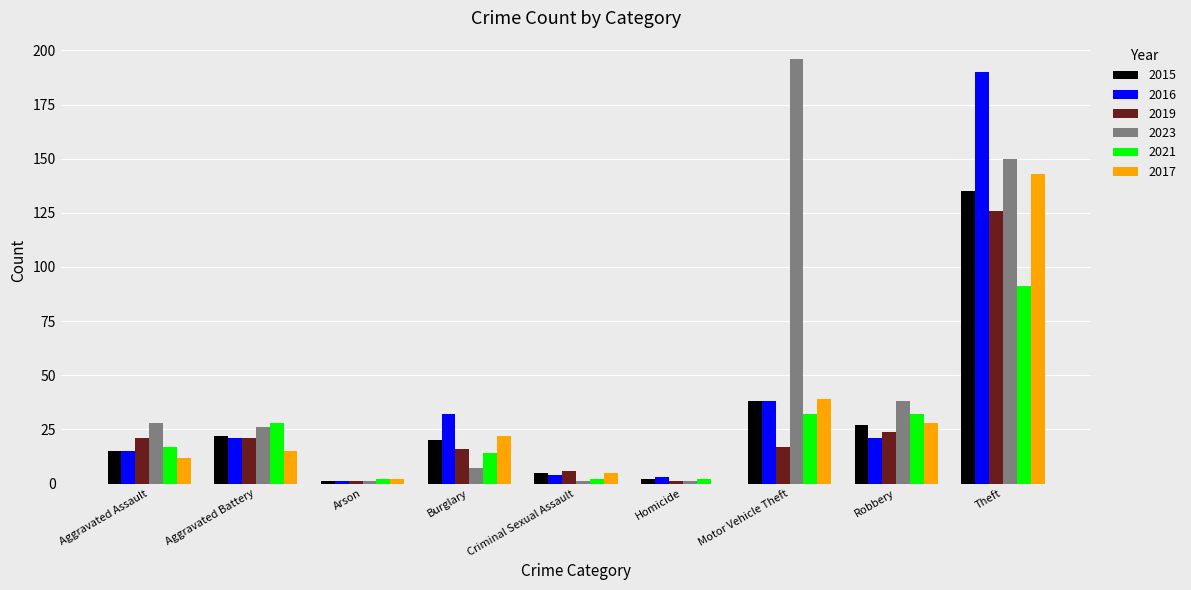

Which series has the largest total across all categories?

2023